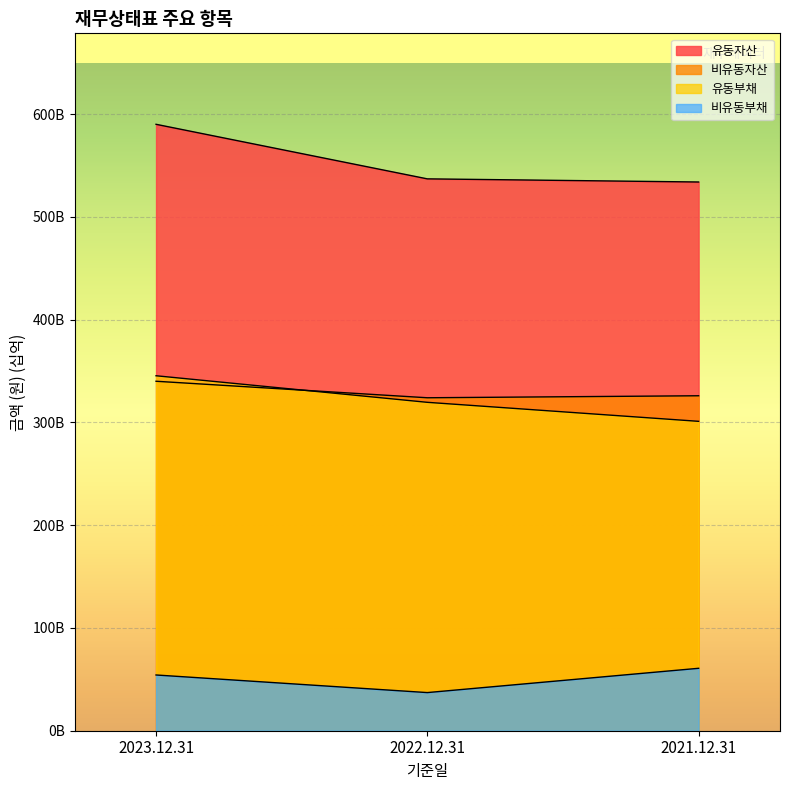

What is the label of the 1st point from the left?

2023.12.31